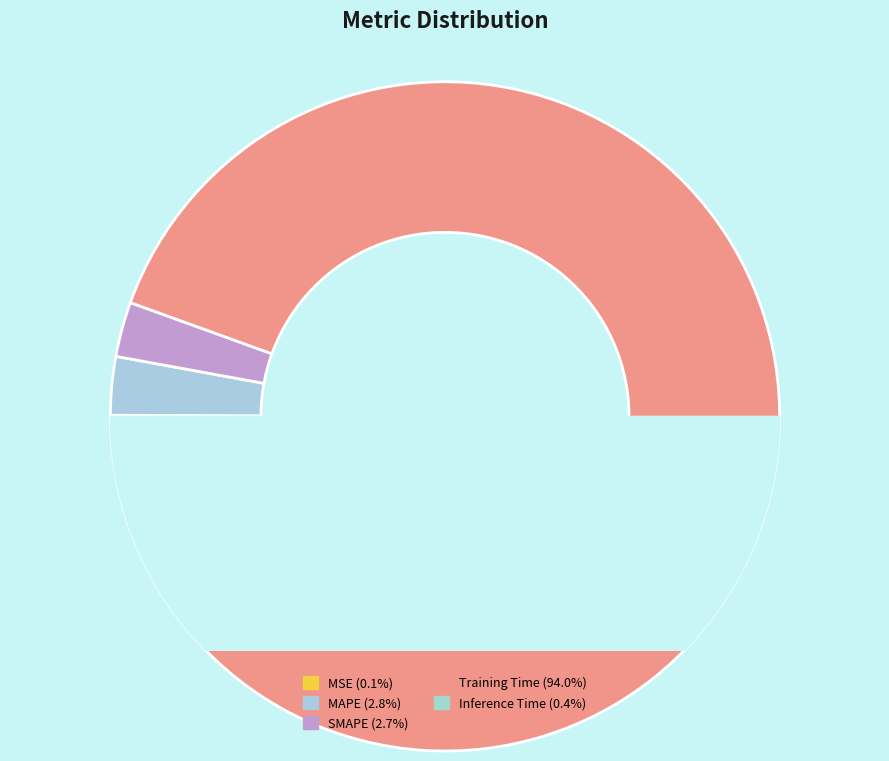

Is it true that Inference Time is 1% of the pie?

False